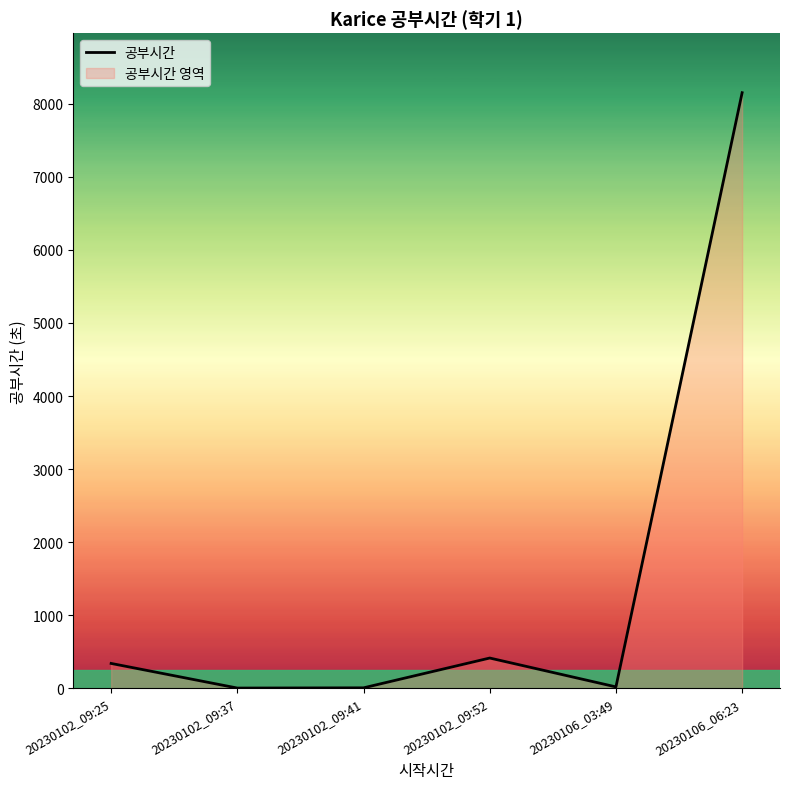

What is the label of the 4th point from the left?

20230102_09:52